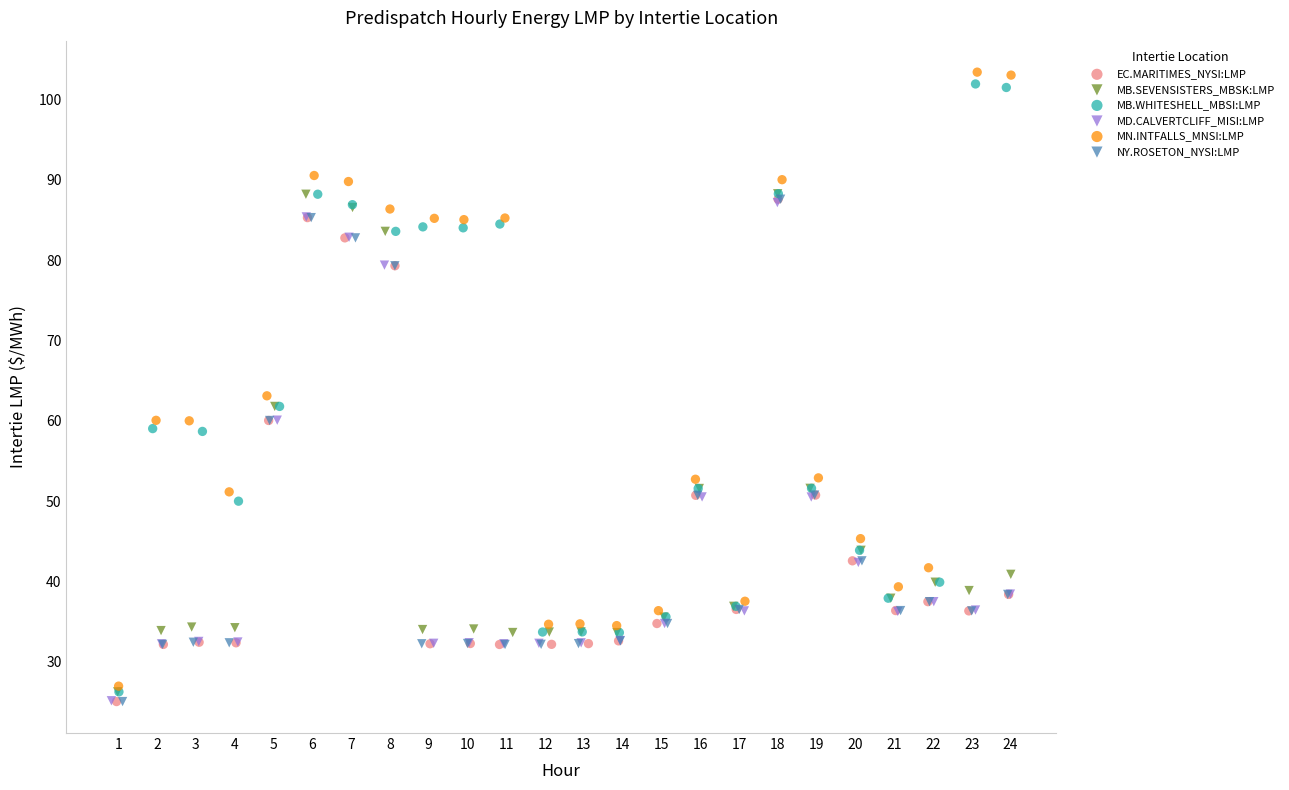

Which series has the largest Y range (max minus min)?

MN.INTFALLS_MNSI:LMP